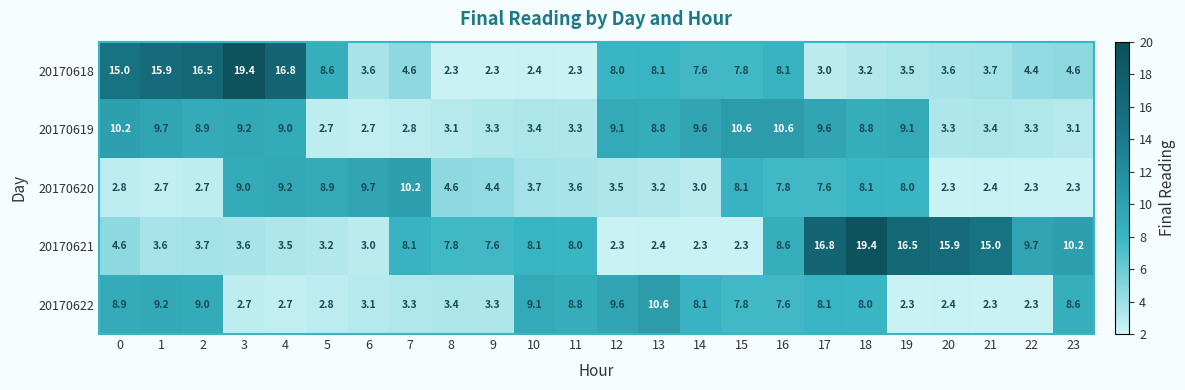

Which series changed the most between 1 and 14?

20170618